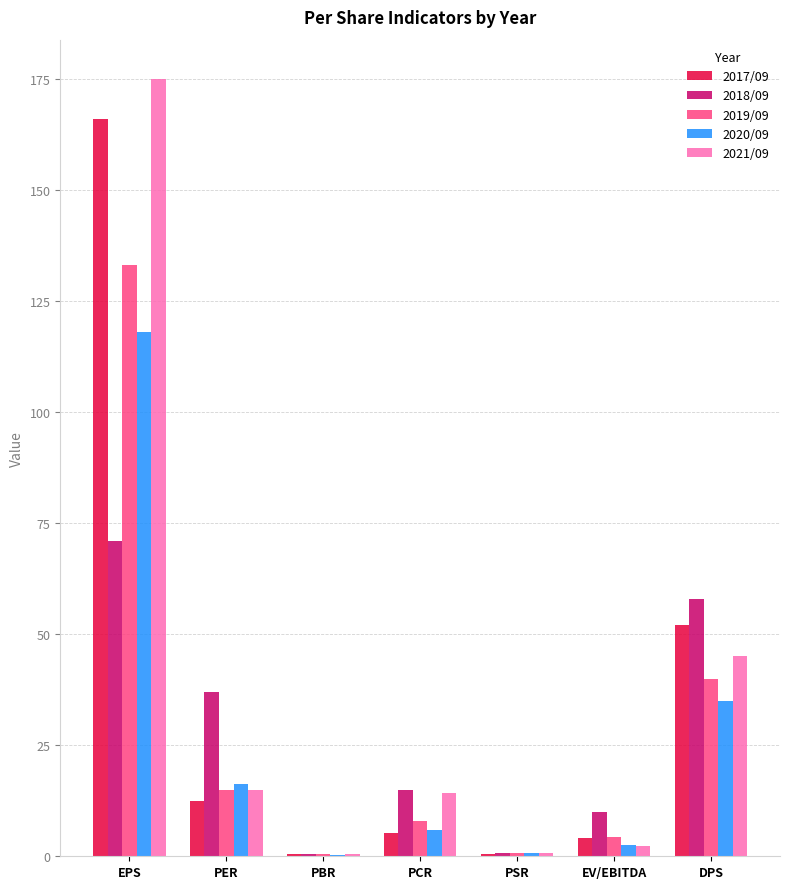

Where is 2021/09 nearest to the value 87?

DPS